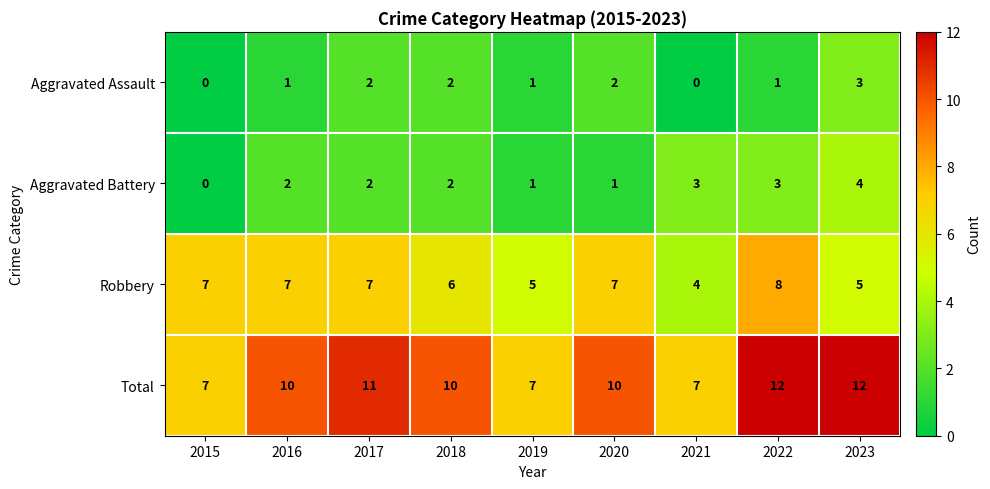

The value of Aggravated Battery at 2020 is 2. True or false?

False